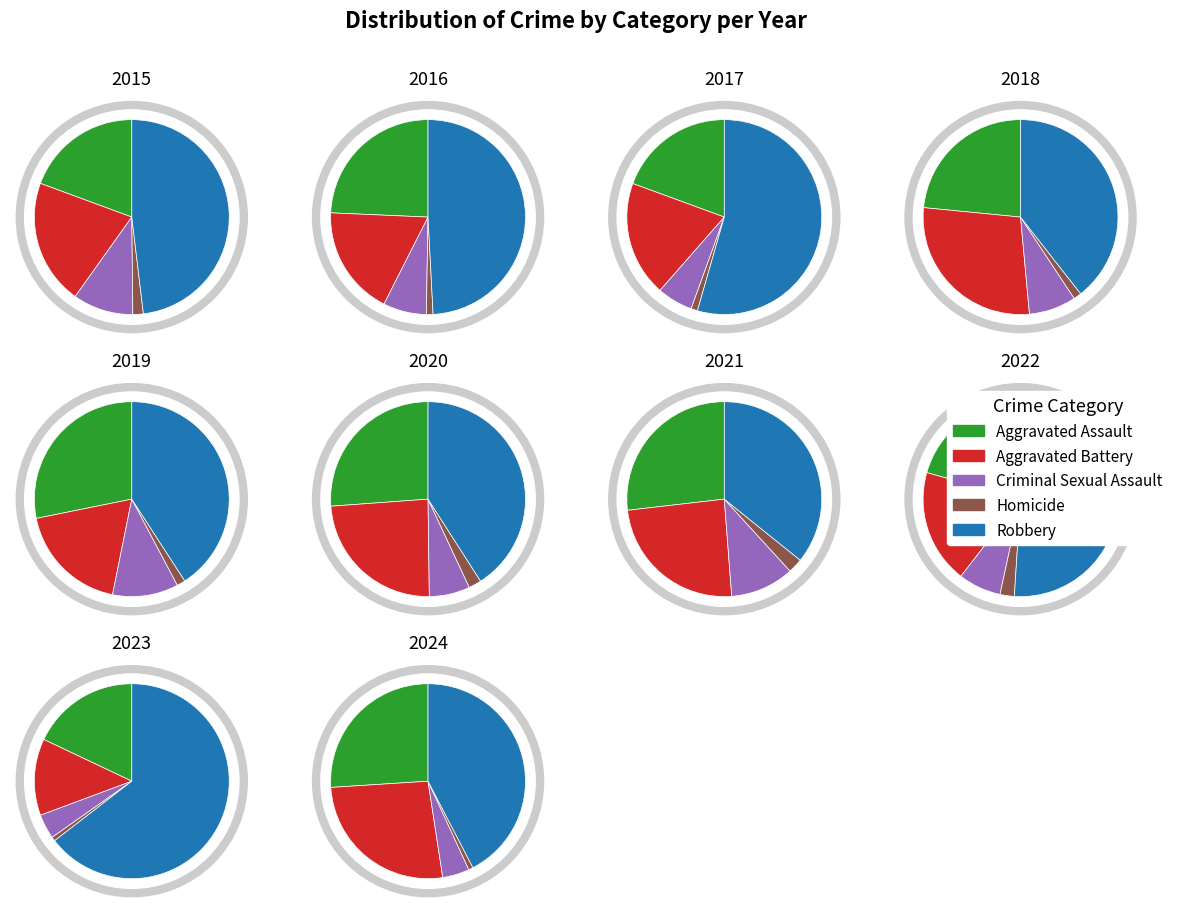

To the nearest percent, what is the combined percentage of 2024 and 2017?

22%